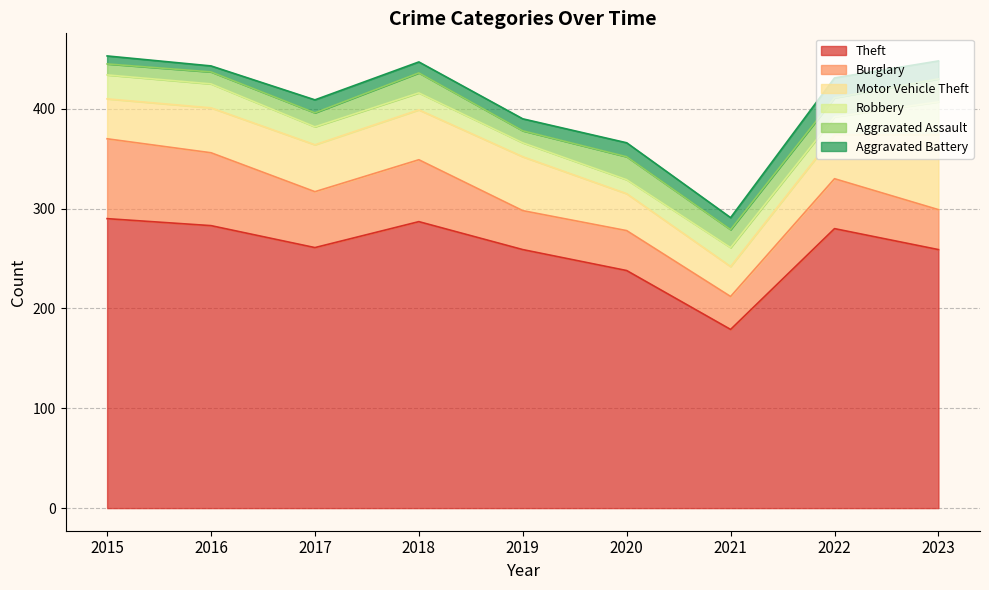

At how many categories does at least one series exceed 156?

9